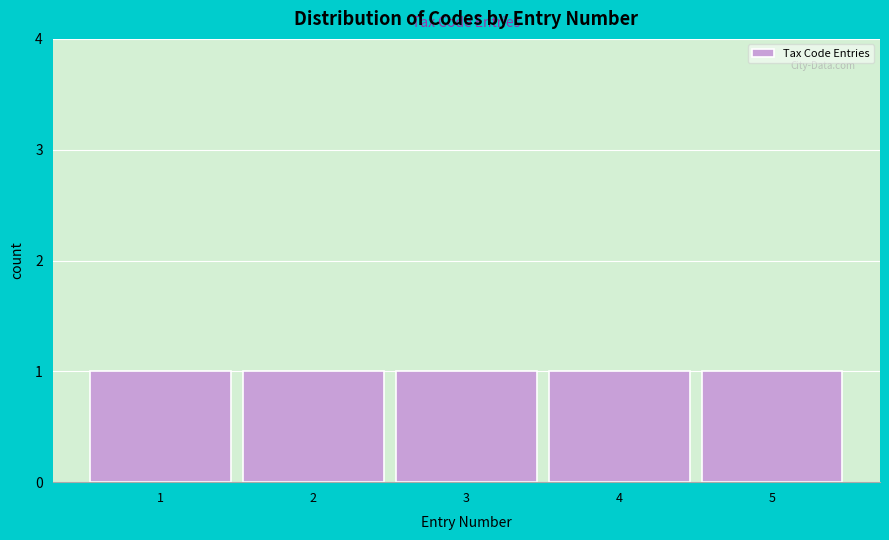

What is the height of the bar covering 3.5 to 4.5 on the x-axis? The values are not printed on the chart, so give them approximately, as read against the axis.

1